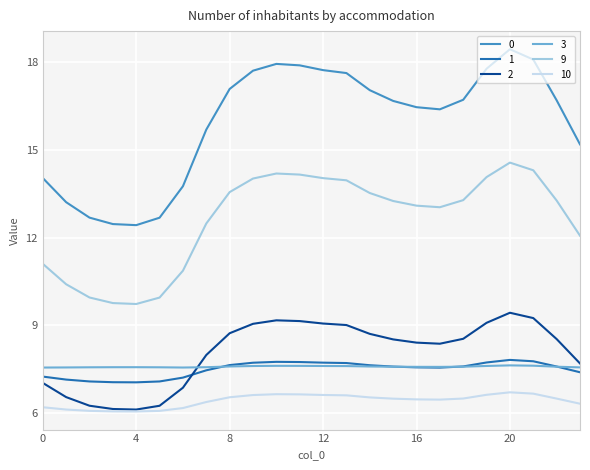

Count the number of categories in the chart.

24